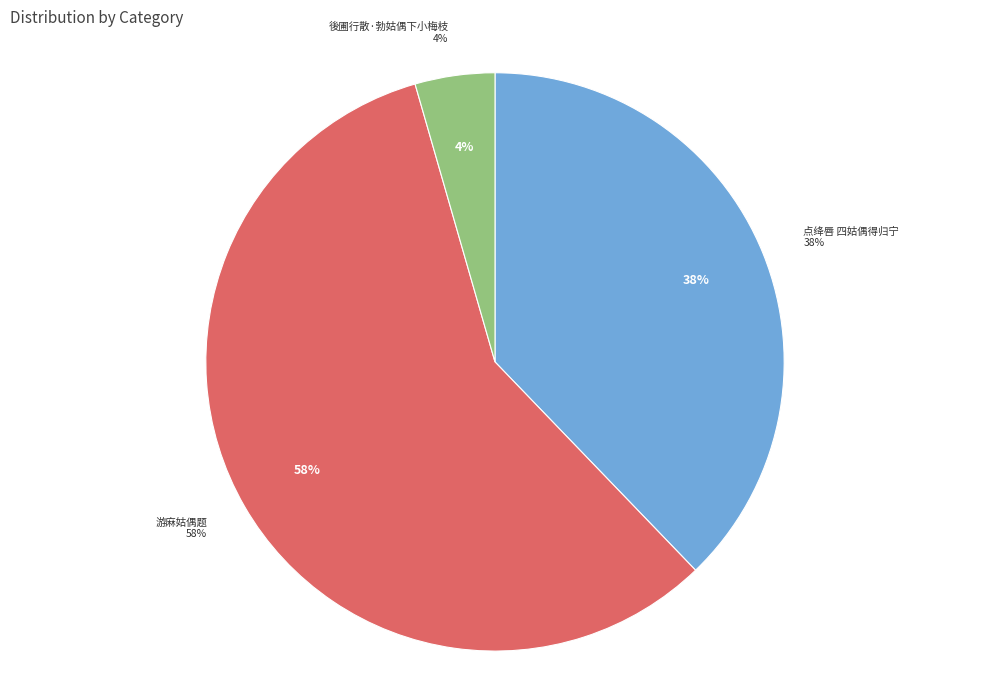

Count the number of slices in the pie.

3